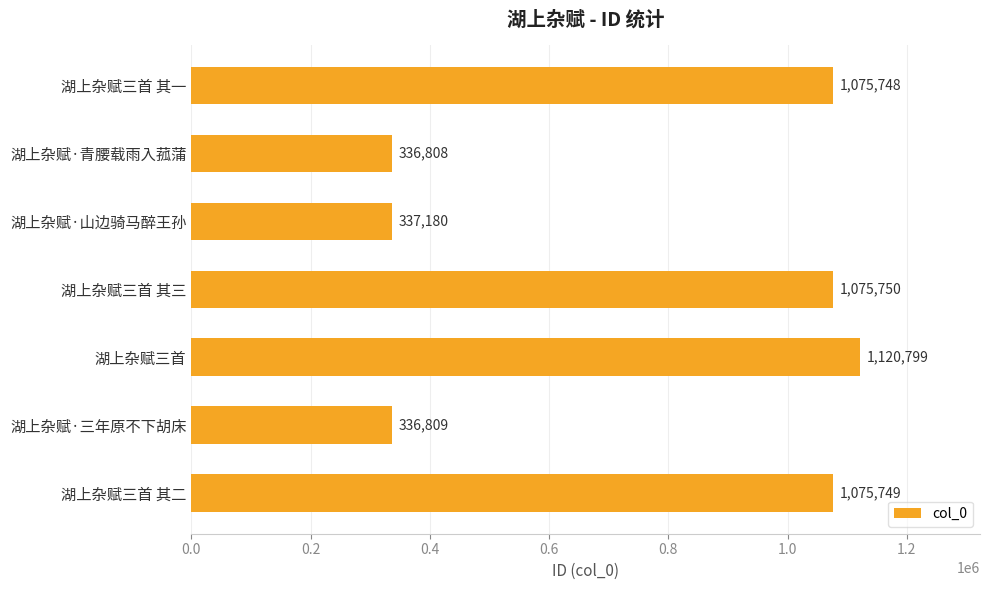

The chart shows a value of 414830 at 湖上杂赋三首 其二. True or false?

False